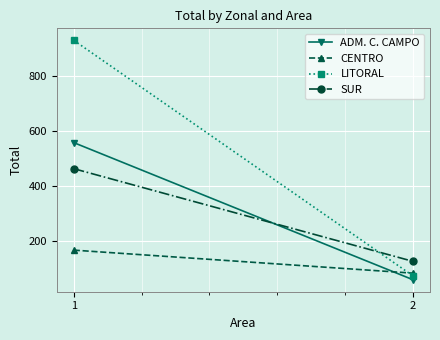

How many values in the SUR series are below 462?

1